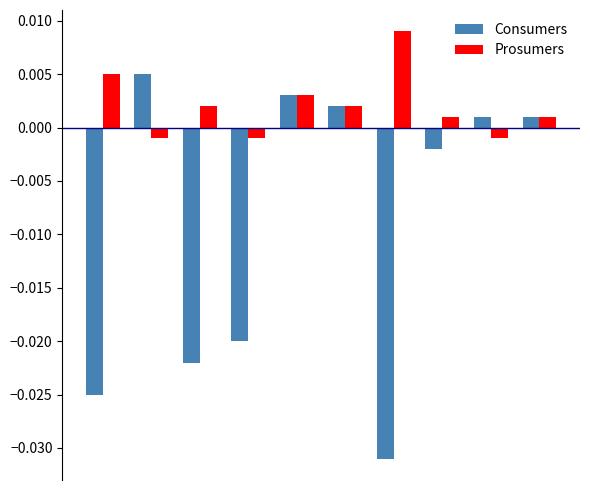

List the series in order of their overall mean, highest first.

Prosumers, Consumers